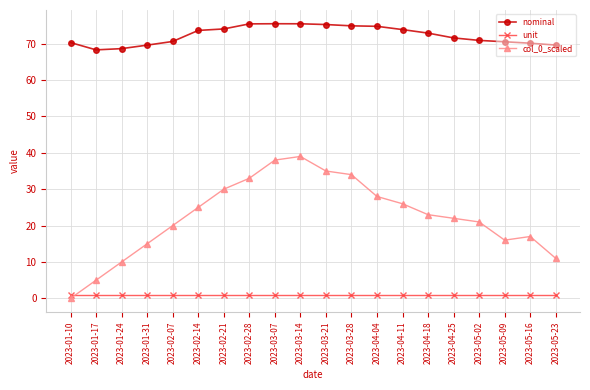

Where does the col_0_scaled series first go above 23?

2023-02-14